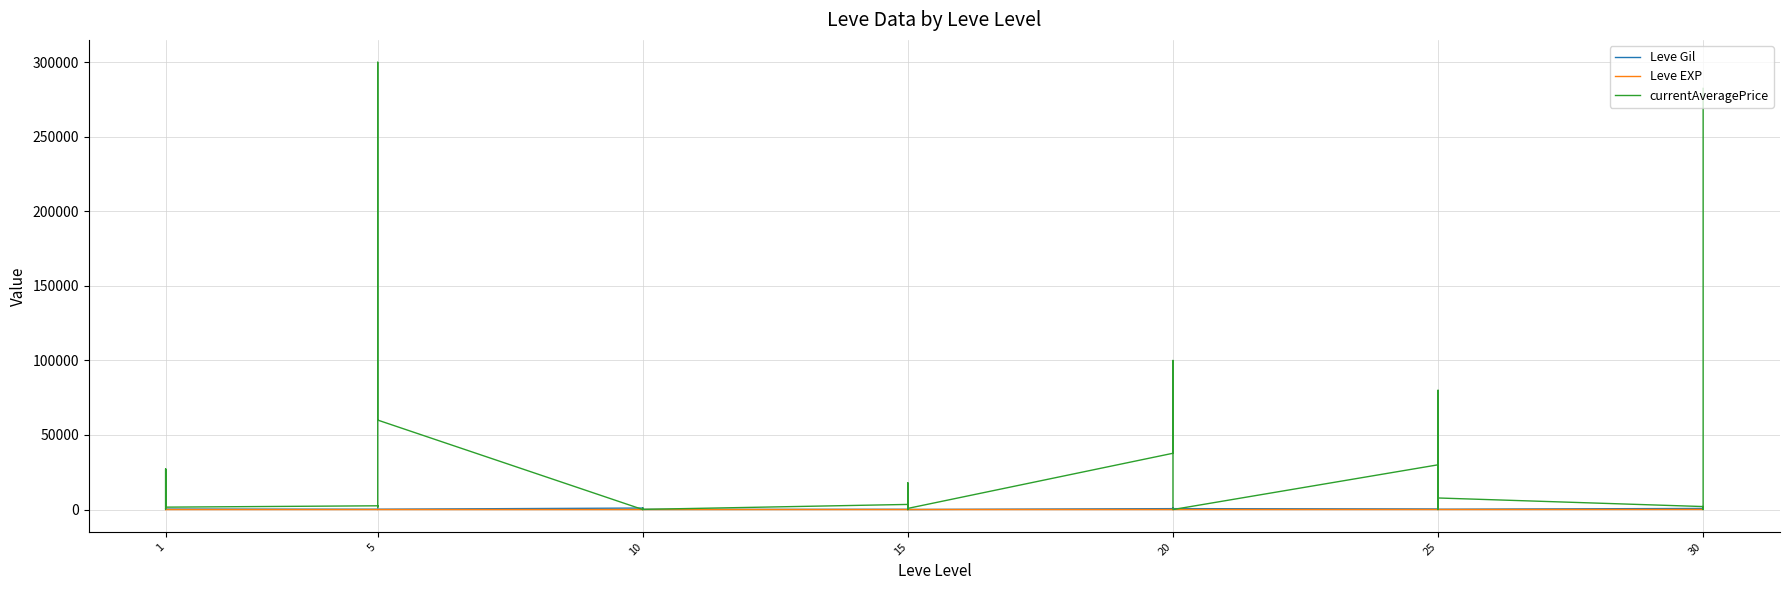

How many interior local valleys does the Leve Gil series have?

10